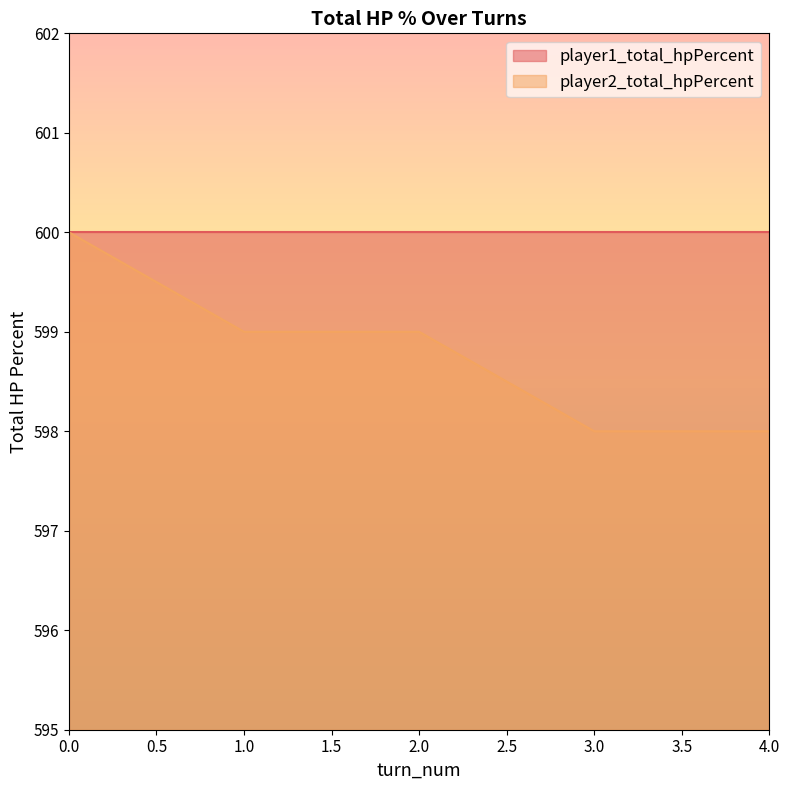

Is it true that the value at 0 is 191?

False